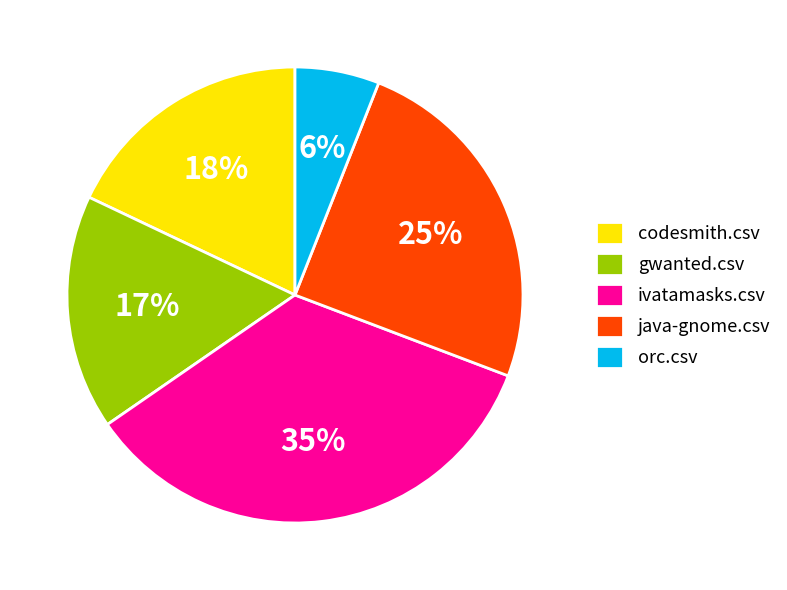

Is the sum of orc.csv and java-gnome.csv greater than half?

No